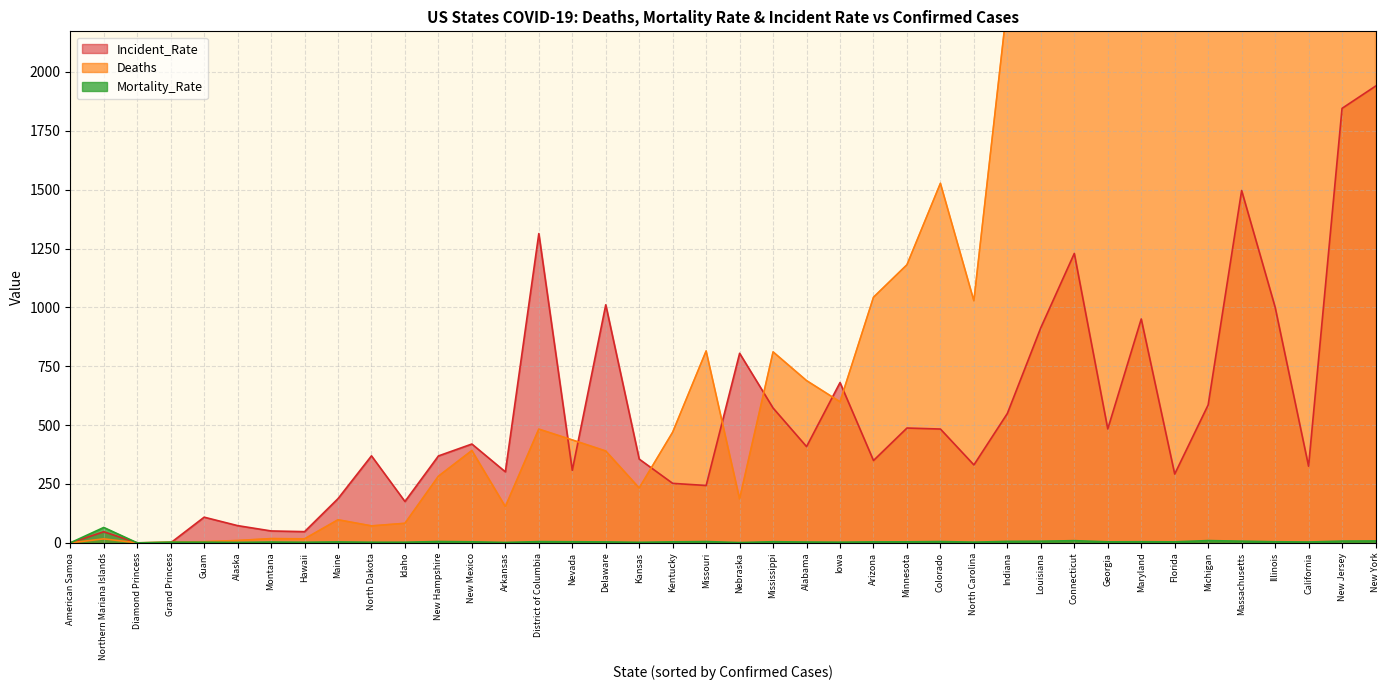

What position from the left is Missouri?

30